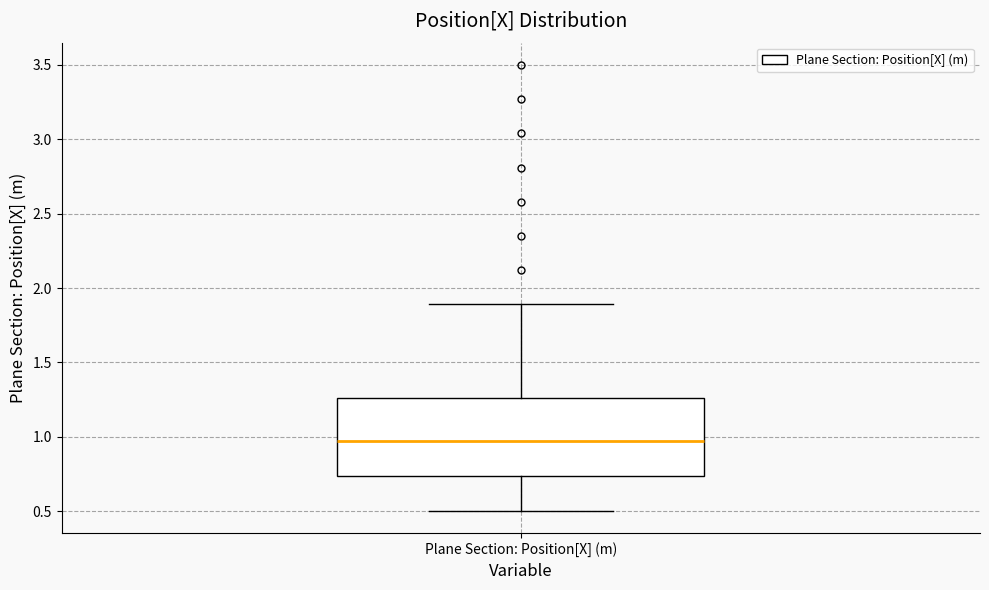

Transcribe this box plot: give where the median line is, the range the box spans, and where the two whiskers end, as read against the y-axis. The values are not printed on the chart, so give them approximately, as read against the axis.

median 0.95, box 0.75 to 1.25, whiskers 0.50 to 1.90